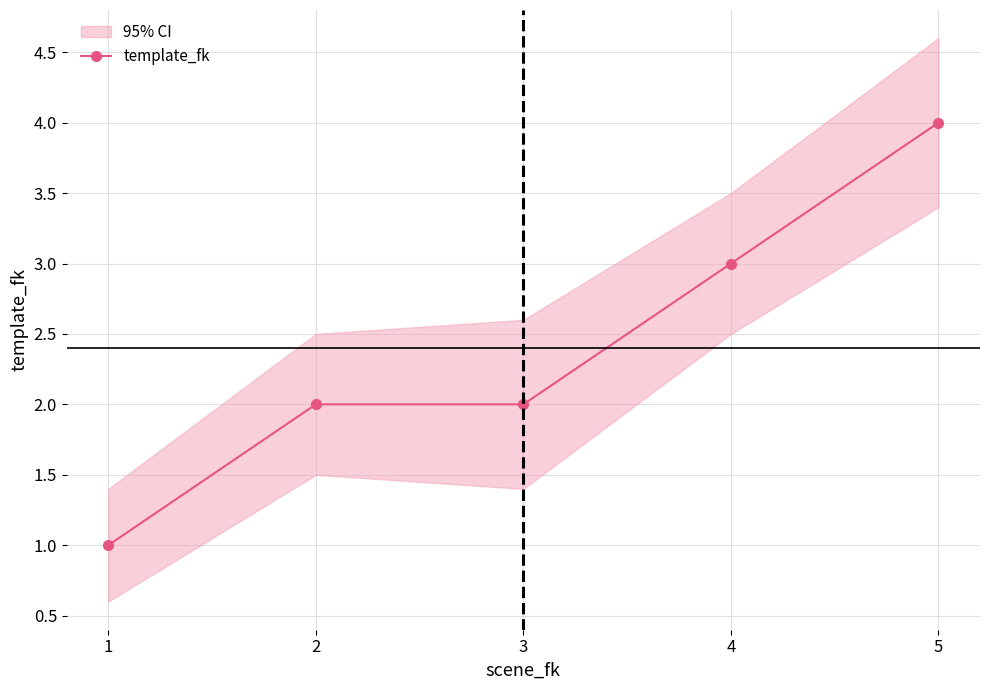

What is the average value?

2